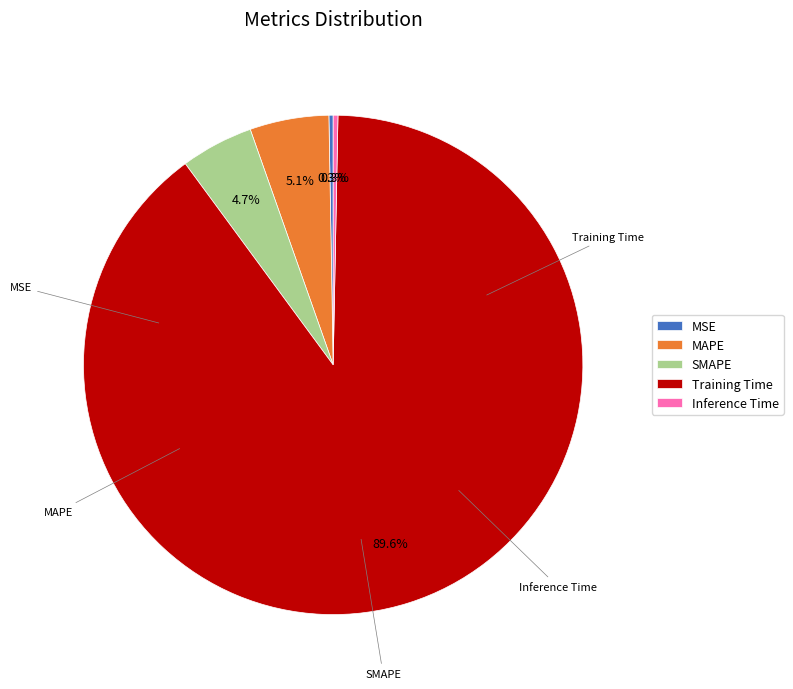

Is the sum of MAPE and Inference Time greater than half?

No